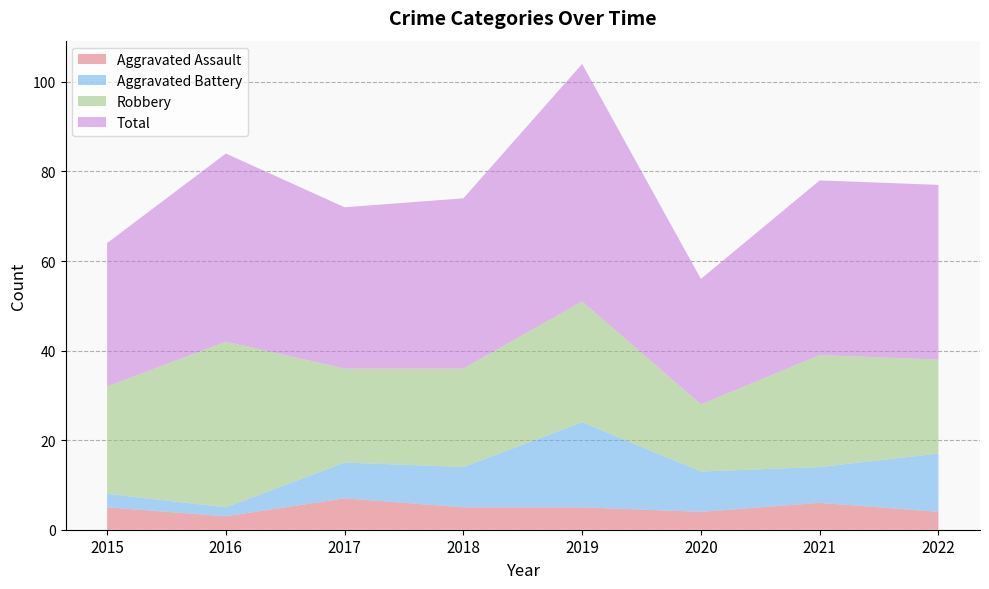

Reading right to left, list all the values displayed in this chart.

Aggravated Assault: 4	6	4	5	5	7	3	5
Aggravated Battery: 13	8	9	19	9	8	2	3
Robbery: 21	25	15	27	22	21	37	24
Total: 39	39	28	53	38	36	42	32